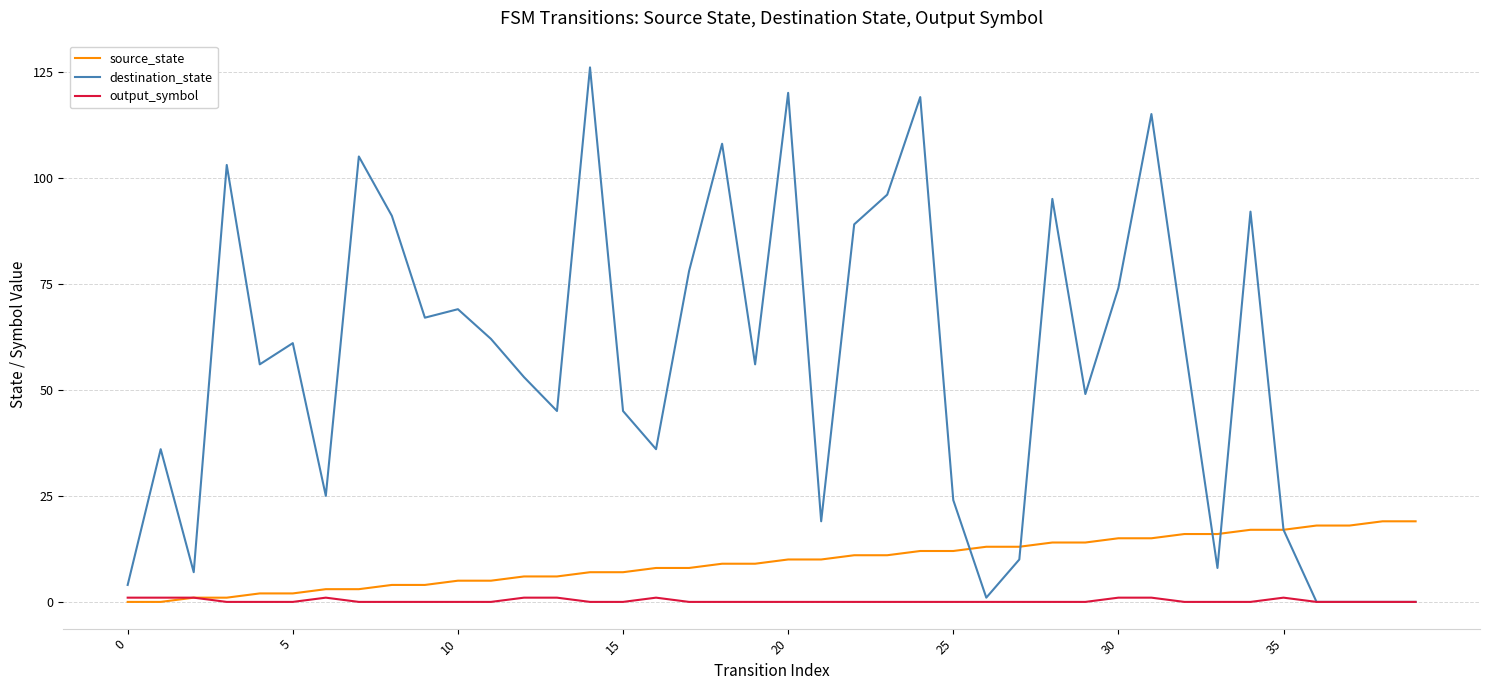

At how many categories does at least one series exceed 33?

27